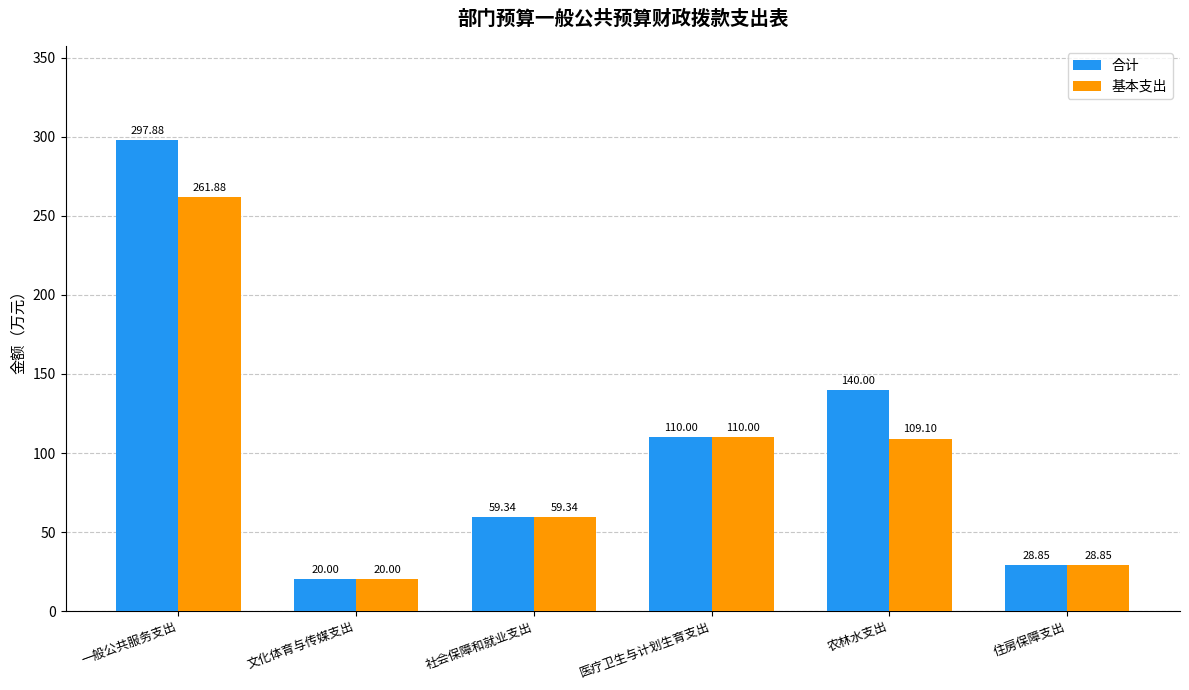

Reading left to right, what are all the values shown in this chart?

合计: 一般公共服务支出=297.9	文化体育与传媒支出=20.0	社会保障和就业支出=59.3	医疗卫生与计划生育支出=110.0	农林水支出=140.0	住房保障支出=28.9
基本支出: 一般公共服务支出=261.9	文化体育与传媒支出=20.0	社会保障和就业支出=59.3	医疗卫生与计划生育支出=110.0	农林水支出=109.1	住房保障支出=28.9